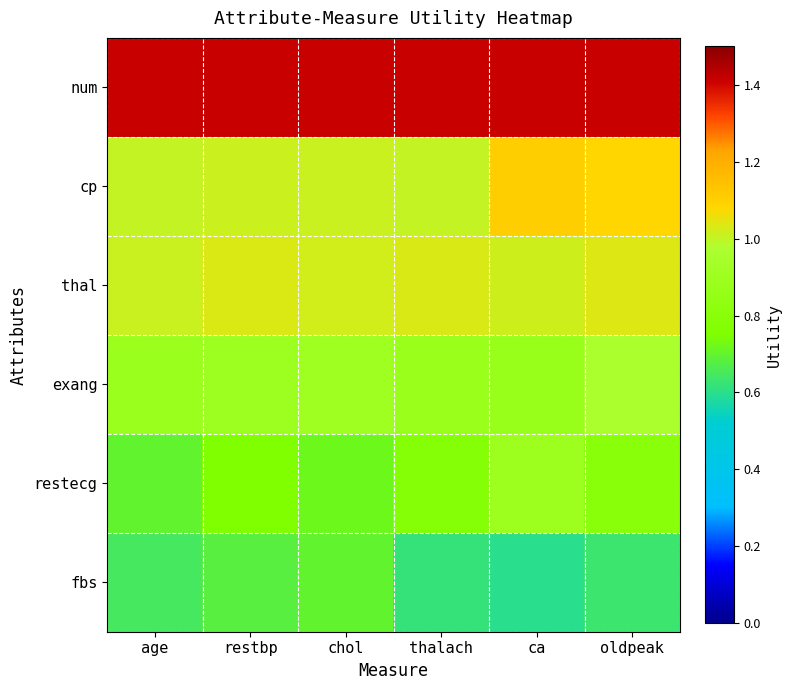

Reading right to left, transcribe all the data shown in this chart.

num: oldpeak=1.4	ca=1.4	thalach=1.4	chol=1.4	restbp=1.4	age=1.4
cp: oldpeak=1.1	ca=1.1	thalach=1.0	chol=1.0	restbp=1.0	age=1.0
thal: oldpeak=1.0	ca=1.0	thalach=1.0	chol=1.0	restbp=1.0	age=1.0
exang: oldpeak=1.0	ca=0.9	thalach=0.9	chol=0.9	restbp=0.9	age=0.9
restecg: oldpeak=0.8	ca=0.9	thalach=0.8	chol=0.7	restbp=0.8	age=0.7
fbs: oldpeak=0.6	ca=0.6	thalach=0.6	chol=0.7	restbp=0.7	age=0.7